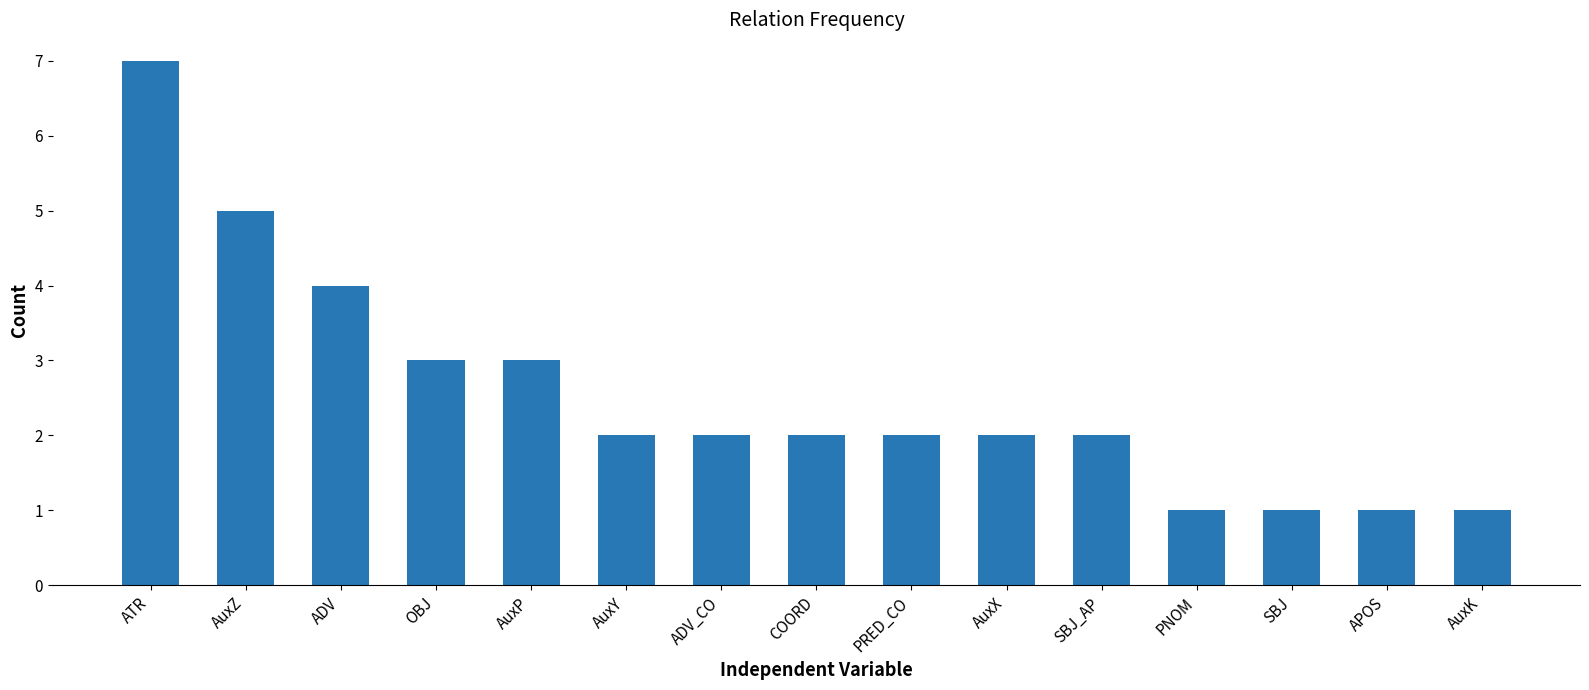

What is the label of the 7th bar from the left?

ADV_CO